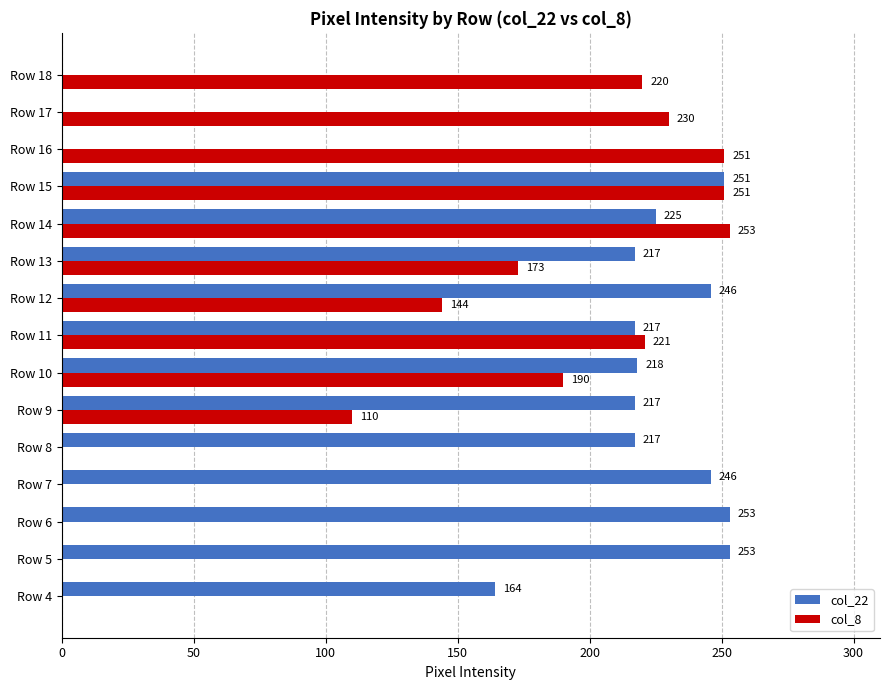

What is the sum of all col_8 values?

2043